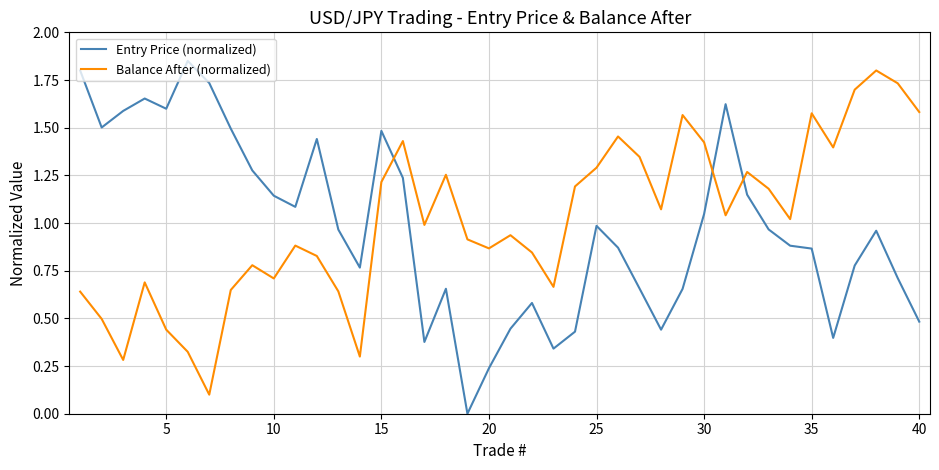

How many times do Entry Price (normalized) and Balance After (normalized) cross each other?

3